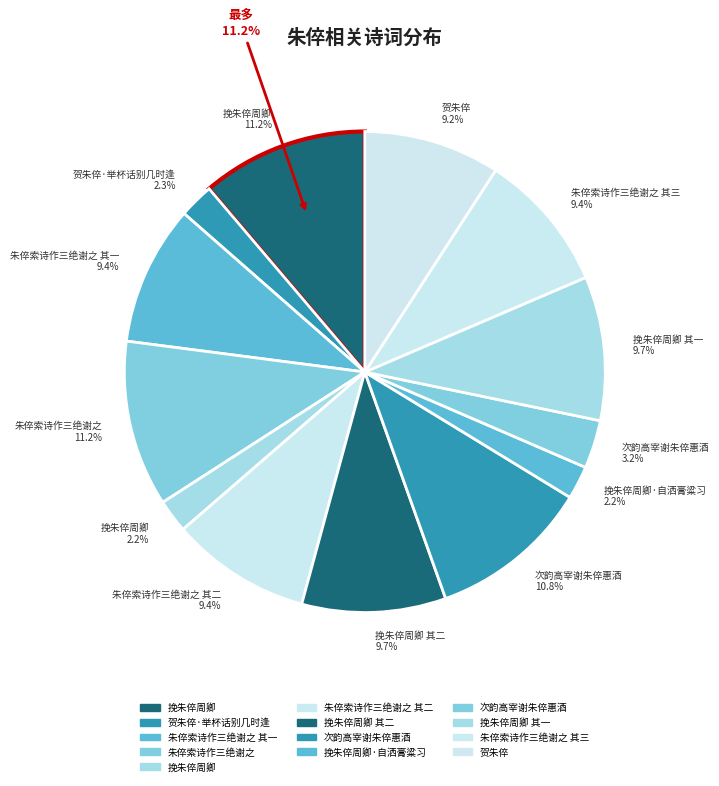

Is there a majority slice in this chart?

No